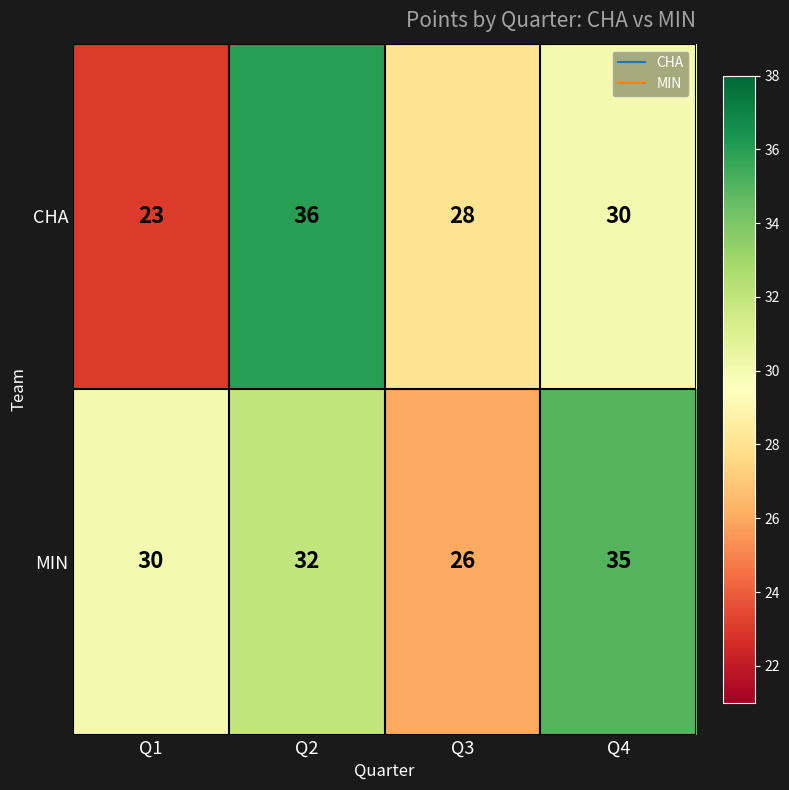

Which series has the largest range (max minus min)?

CHA